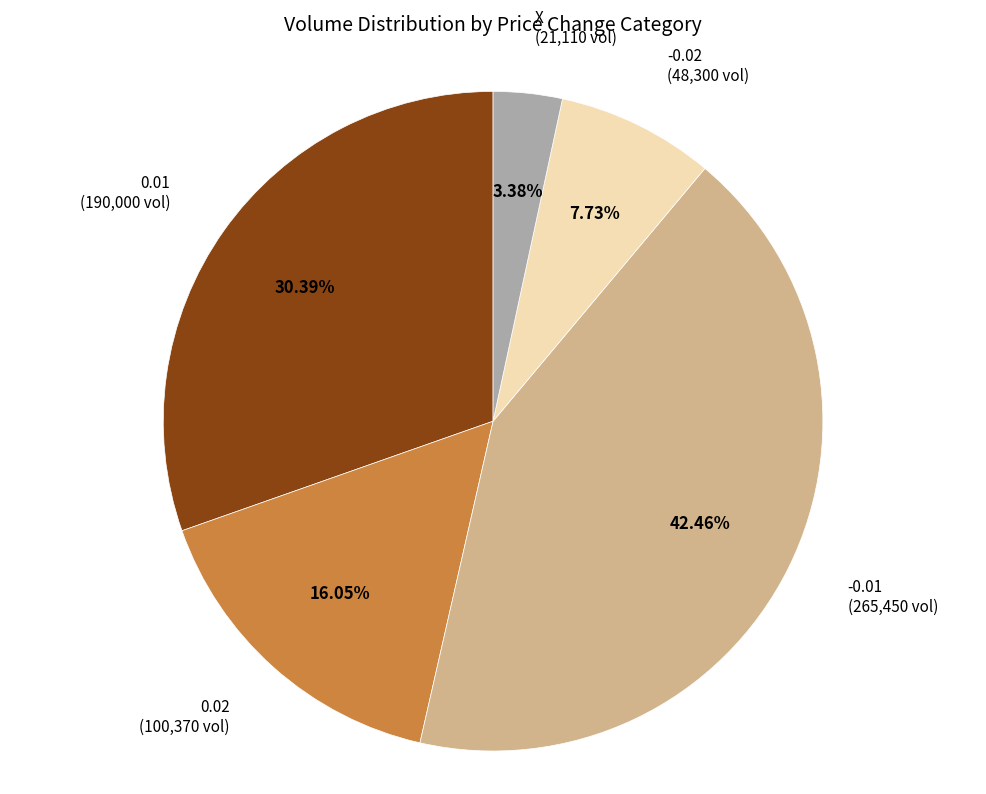

What is the ratio of the value at 0.01 to the value at X?

9.0